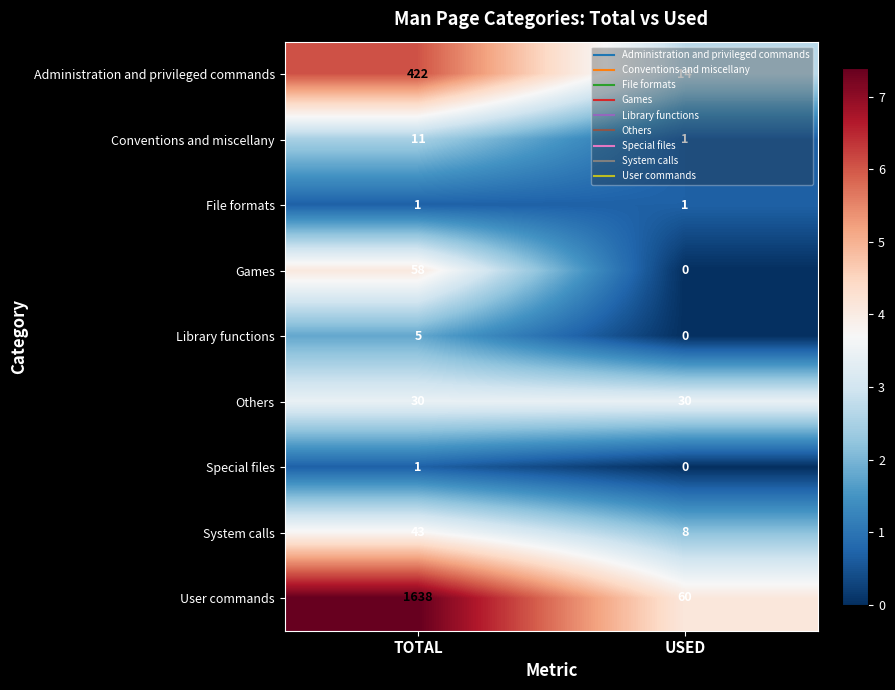

The value of Administration and privileged commands at TOTAL is 589. True or false?

False